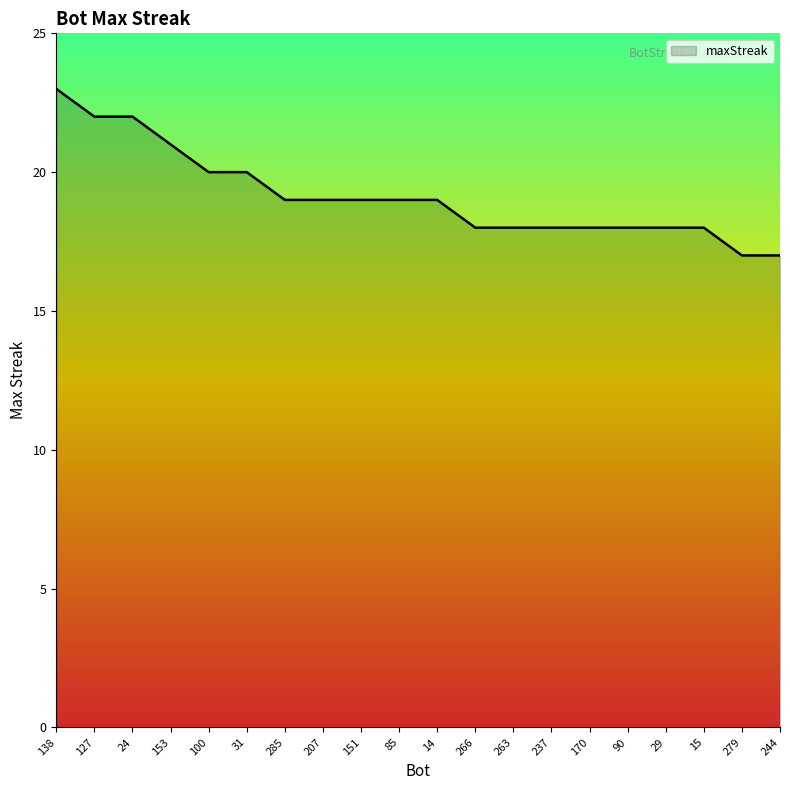

Reading right to left, extract all data points from this chart.

17	17	18	18	18	18	18	18	18	19	19	19	19	19	20	20	21	22	22	23